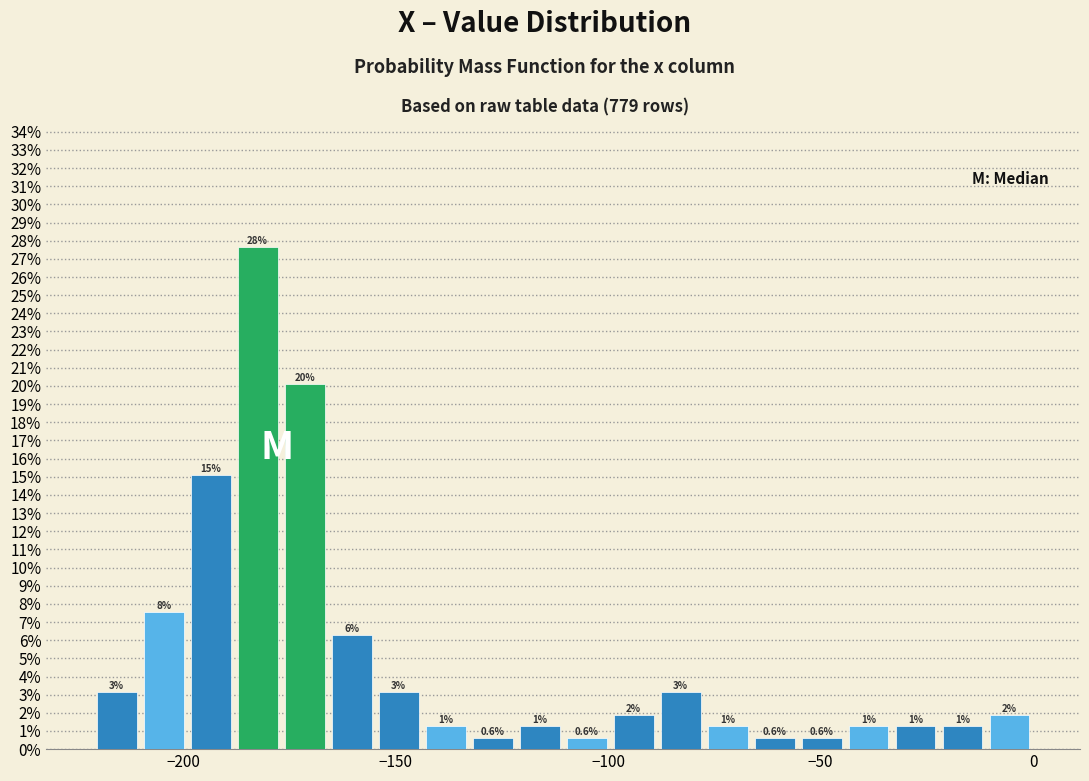

Read against the x-axis, roughly where is the centre of the tallest bar?

-185